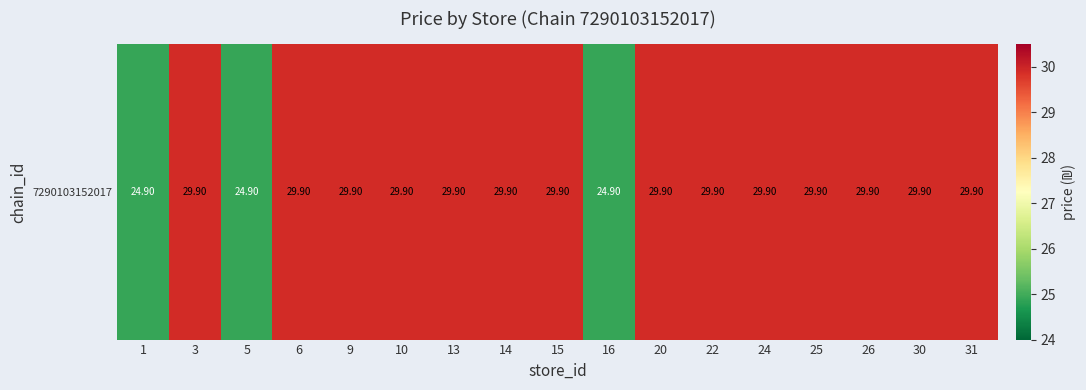

How many data points does each series have?

17